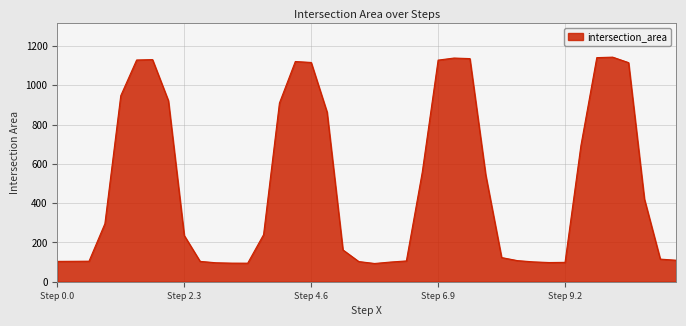

Count the number of values greater than 239.

20